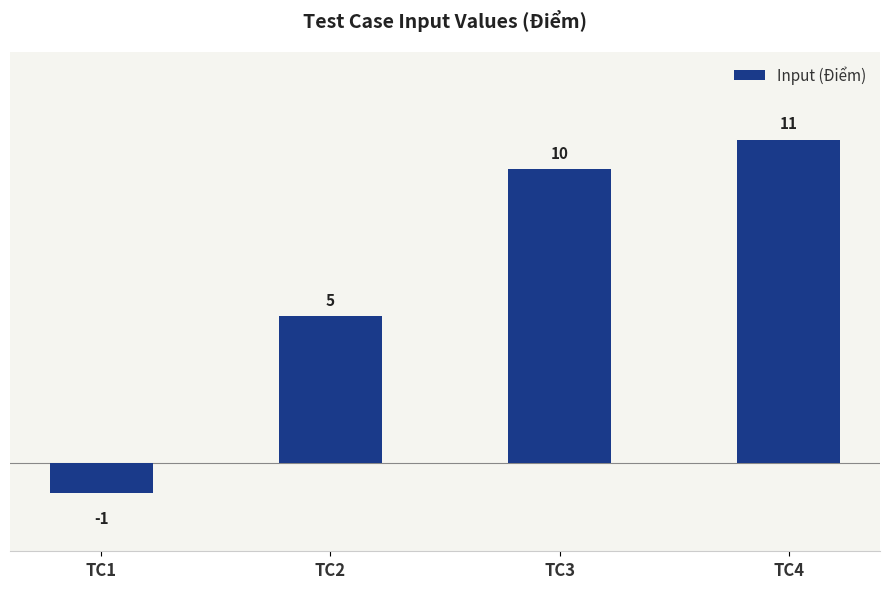

List the labels in order of value, smallest first.

TC1, TC2, TC3, TC4